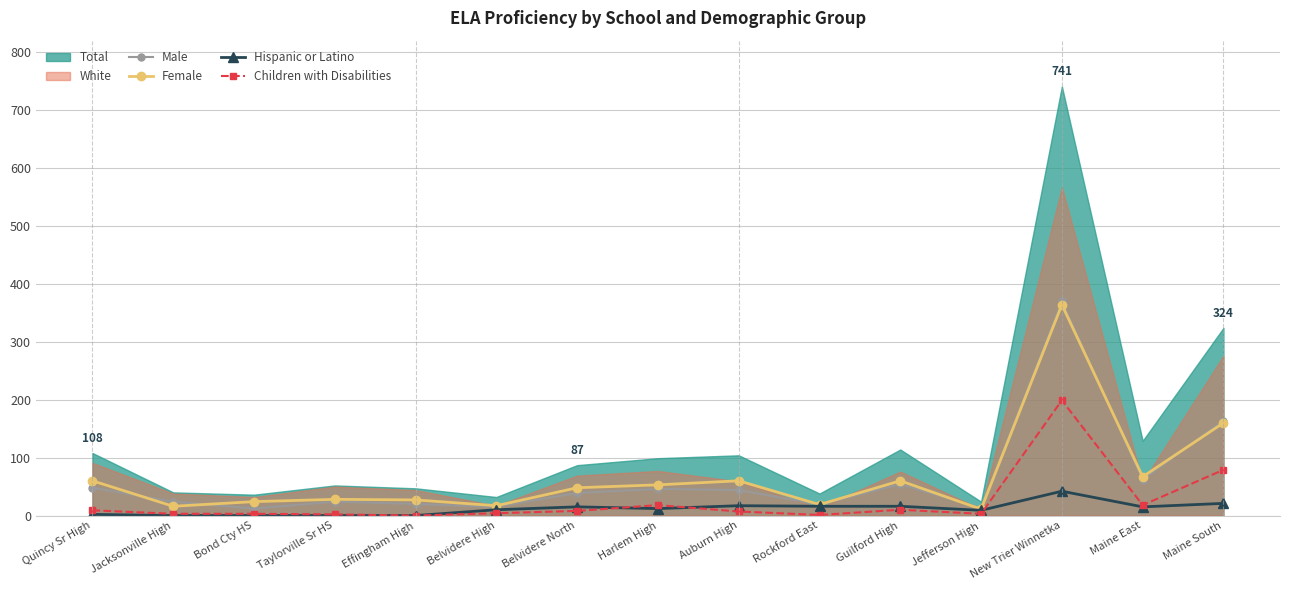

What is the total value across all series at Quincy Sr High?

119